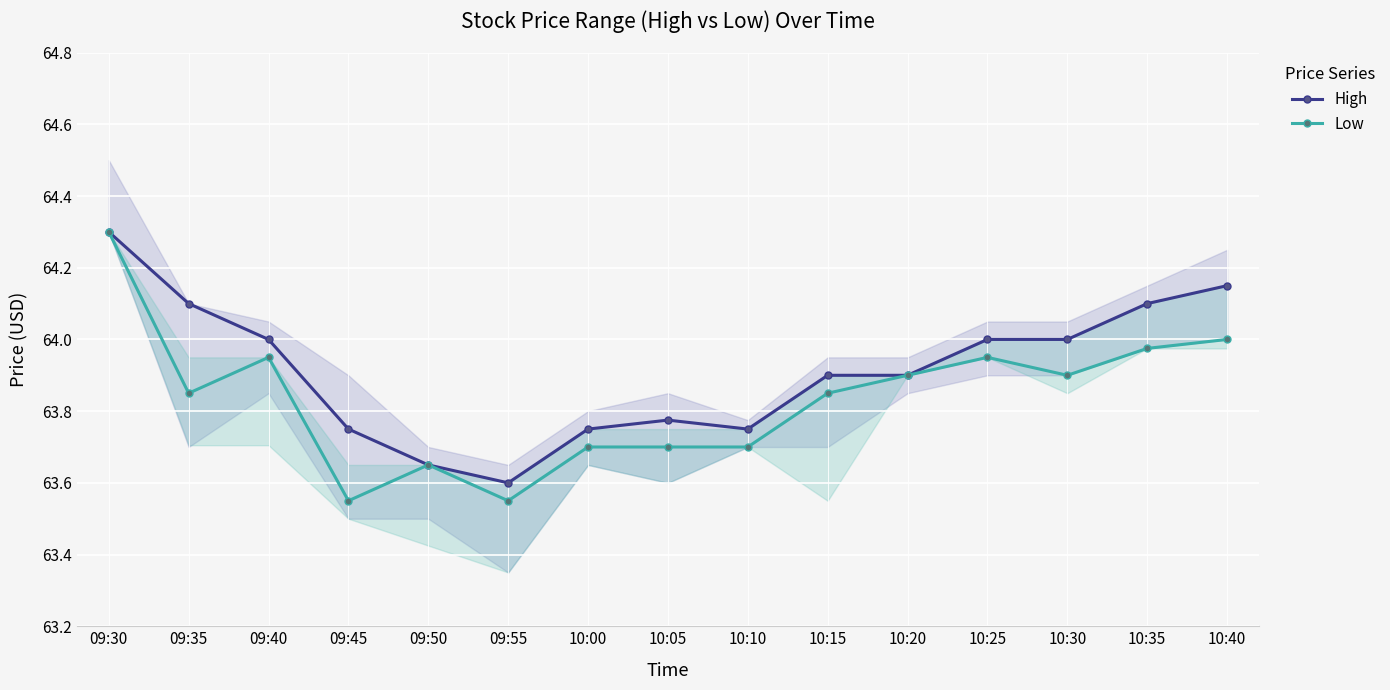

What is the difference between the second highest and second lowest values in the High series?

0.5